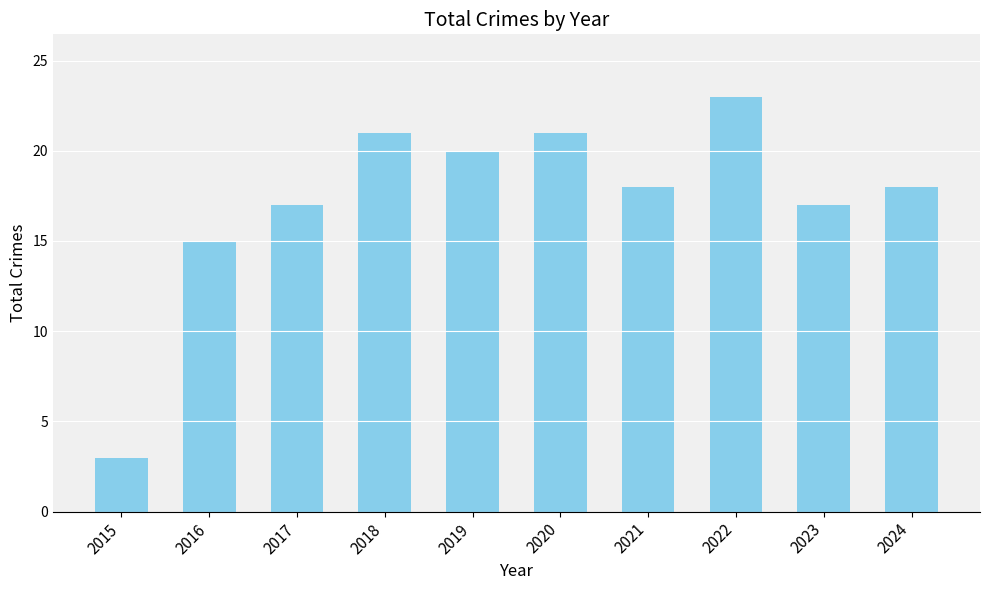

Reading right to left, transcribe all the data shown in this chart.

18	17	23	18	21	20	21	17	15	3